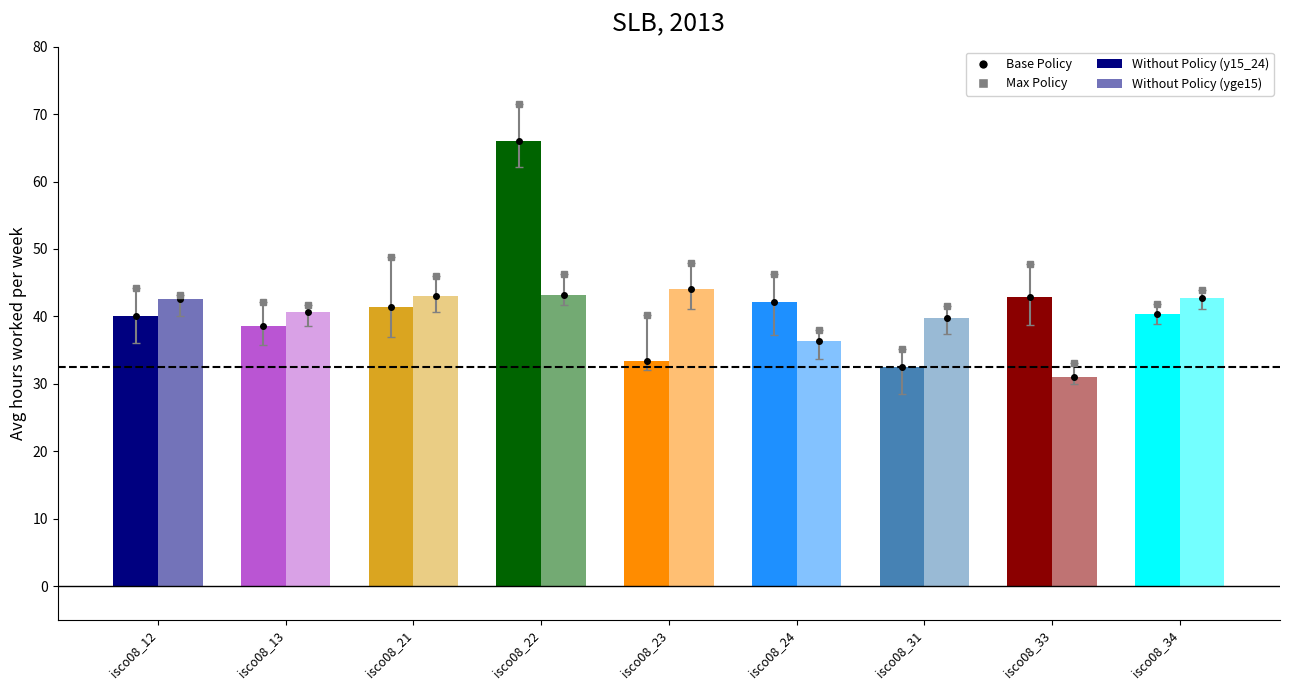

How many categories are shown in the chart?

9